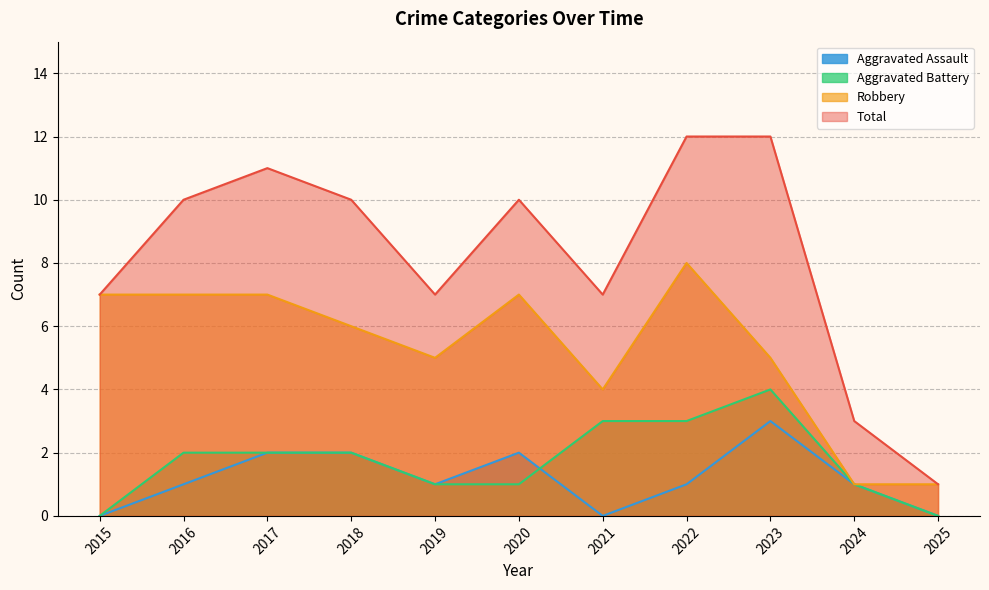

What is the approximate value of Aggravated Assault at 2020?

2